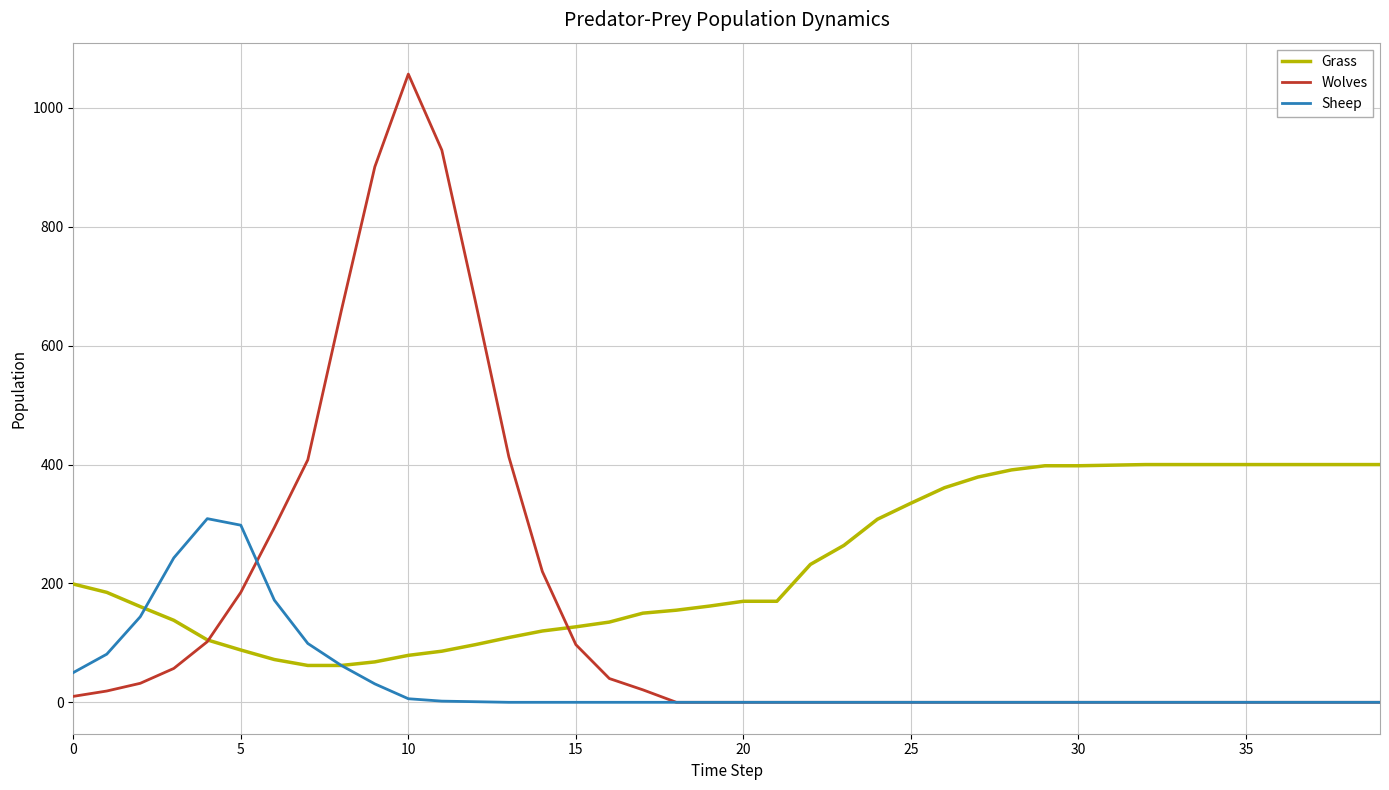

Which series has the largest range (max minus min)?

Wolves